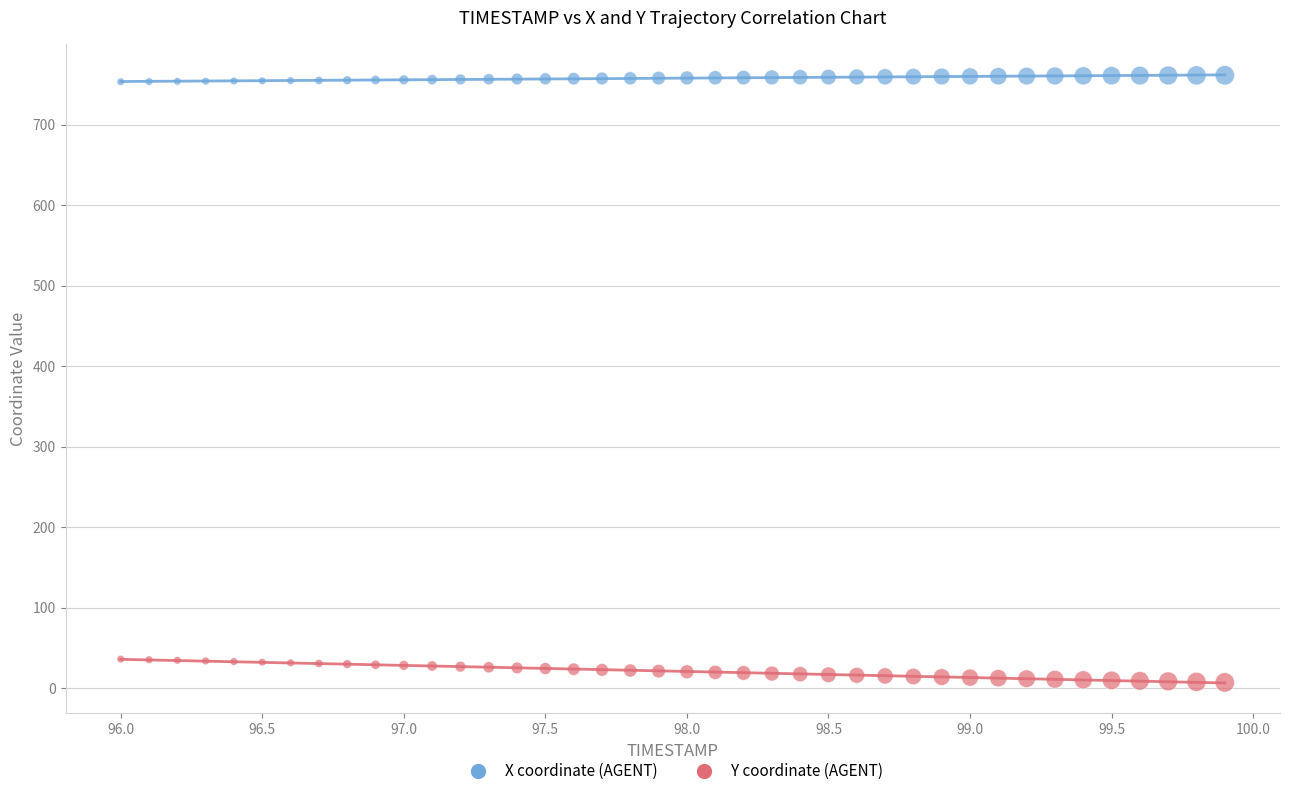

Which series reaches the maximum Y coordinate?

X coordinate (AGENT)